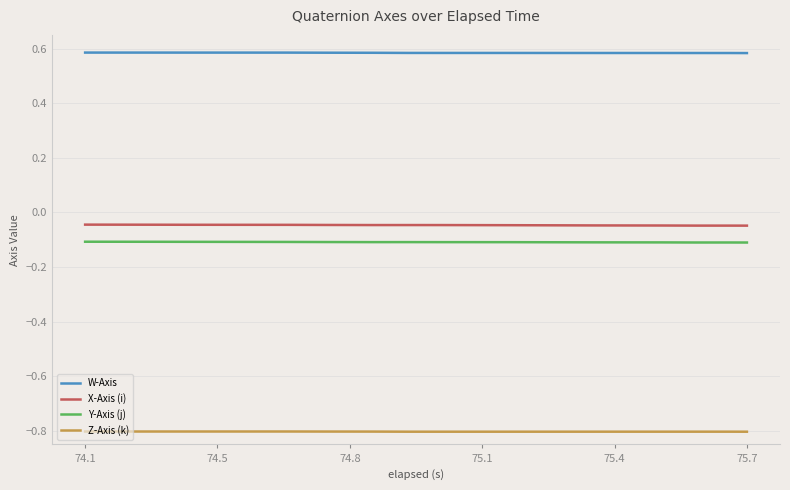

True or false: Z-Axis (k) and Y-Axis (j) intersect in this chart.

False